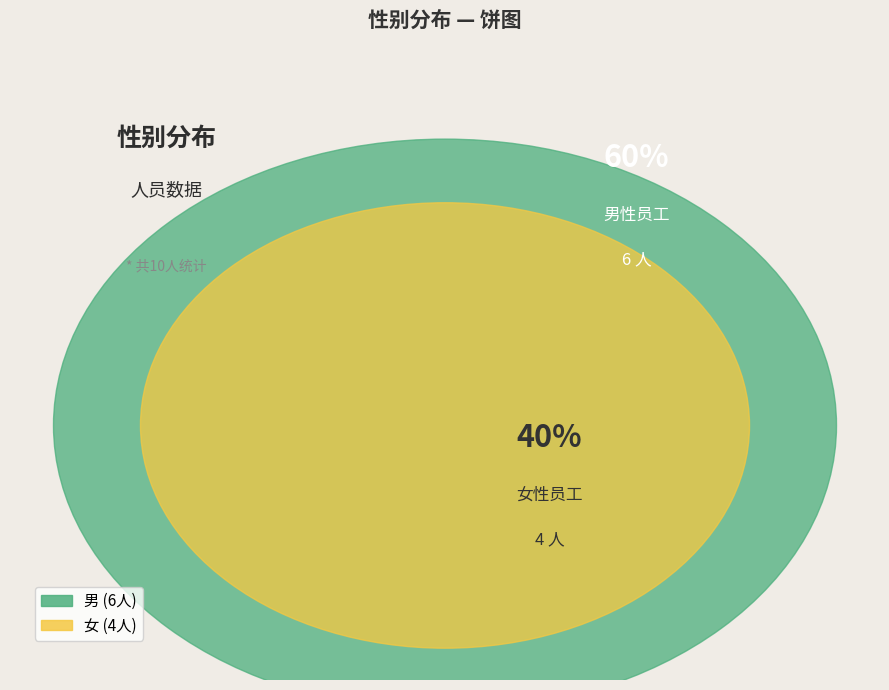

What is the change in value from 男 to 女?

-2